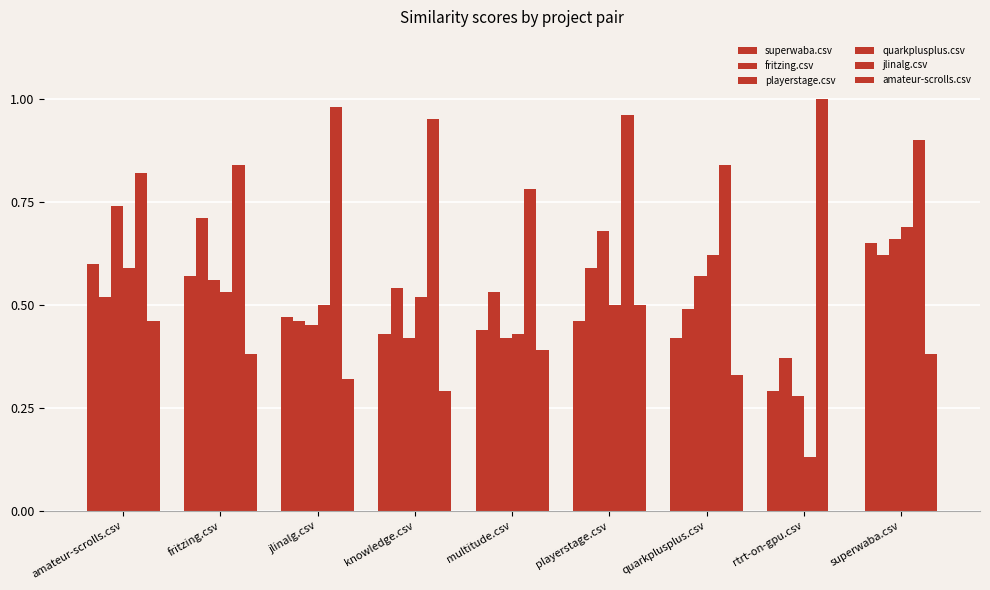

How many series are shown in this chart?

6